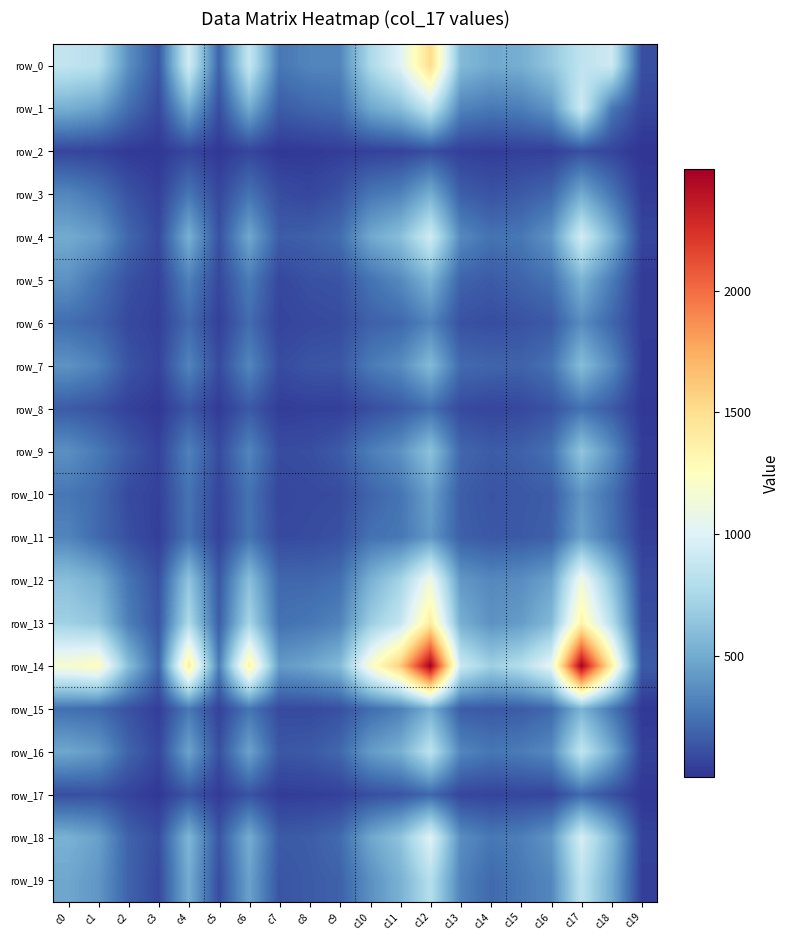

What is the maximum value for row_4?

940